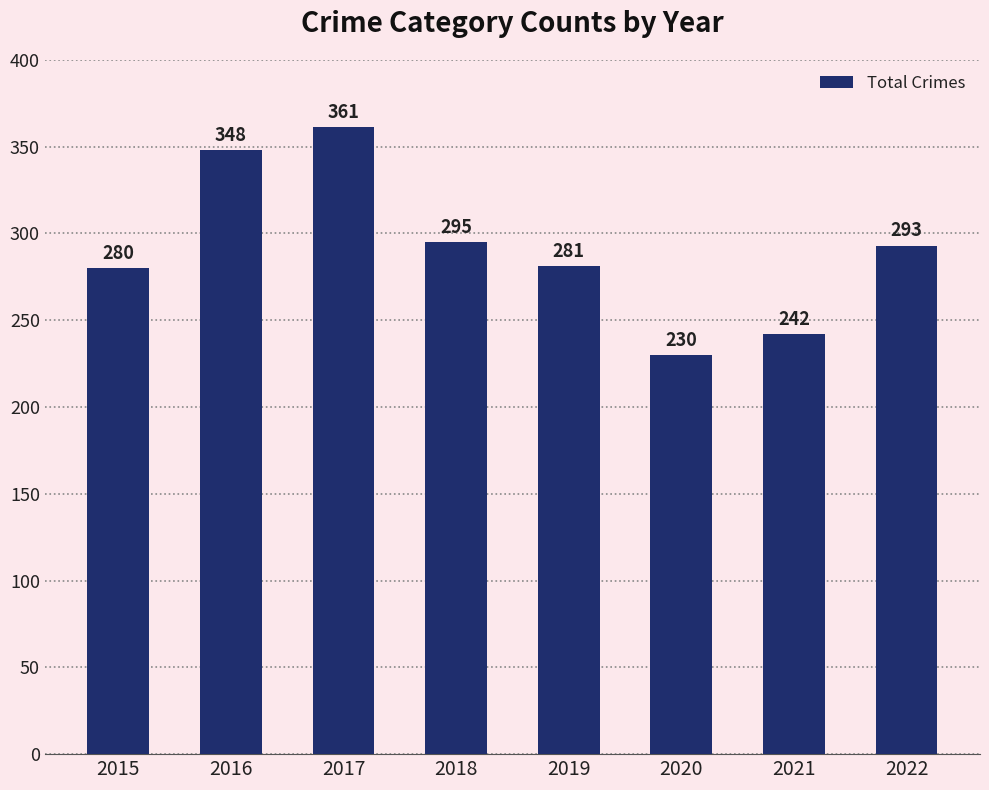

The value at 2017 is 361. True or false?

True